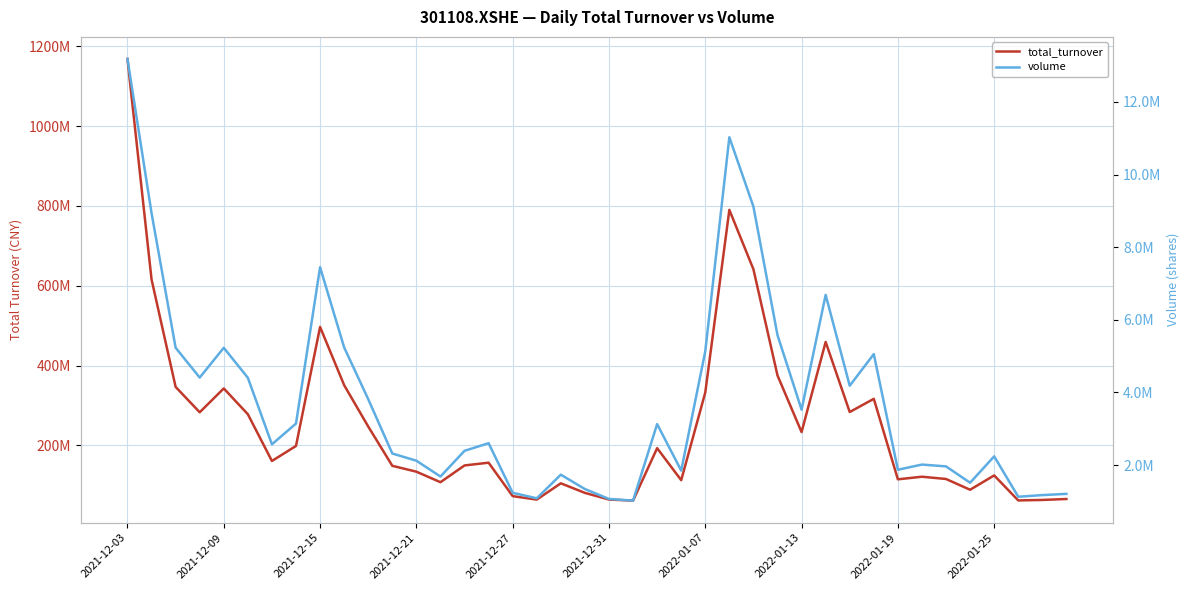

True or false: total_turnover and volume intersect in this chart.

False